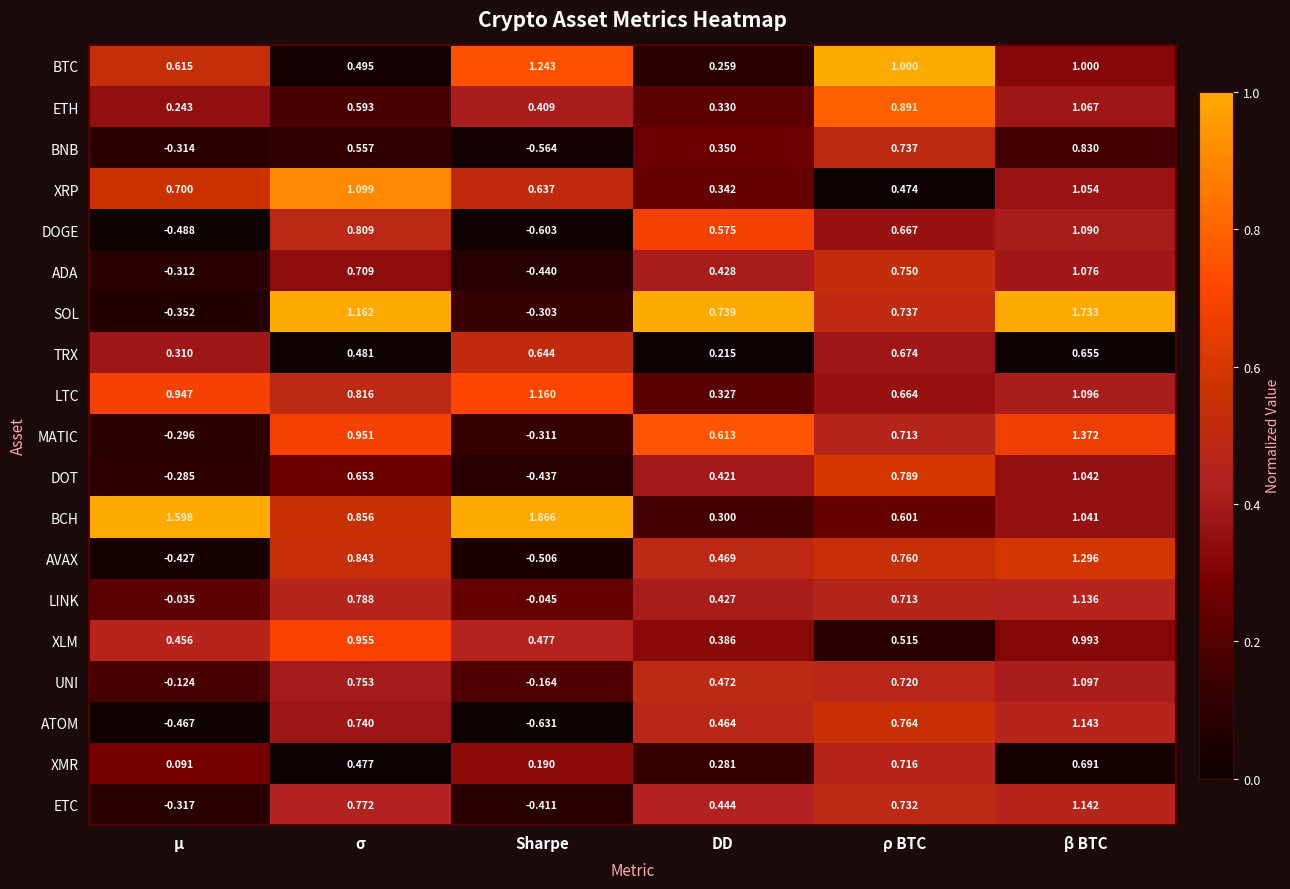

Which series has the largest total across all categories?

BCH